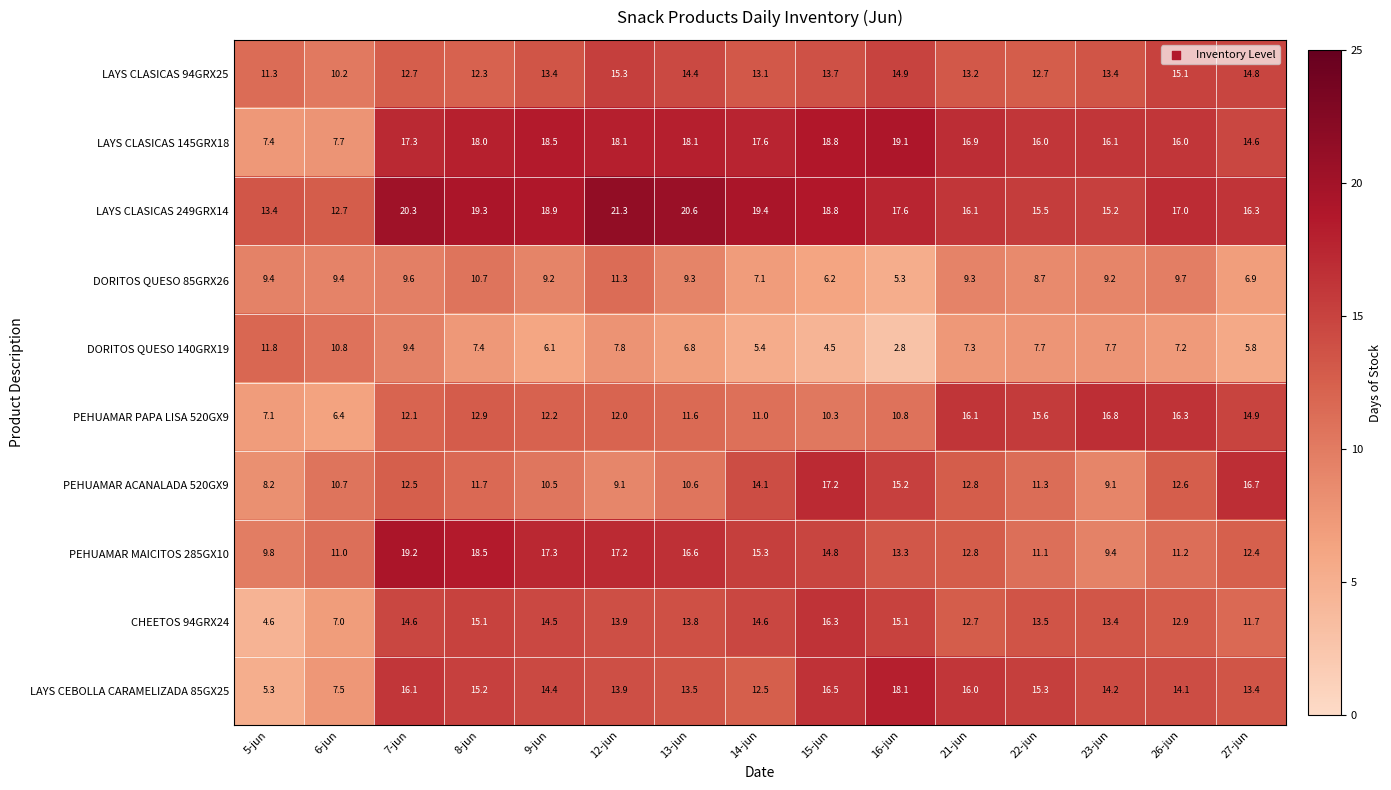

Which category has the lowest value in the PEHUAMAR MAICITOS 285GX10 series?

23-jun